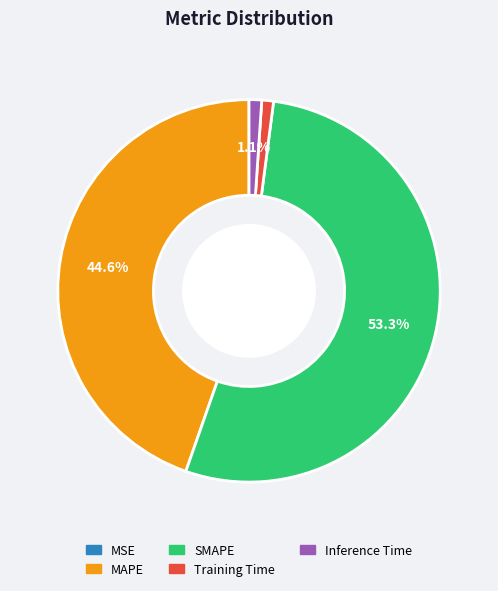

Do Inference Time and SMAPE together represent more than half of the pie?

Yes